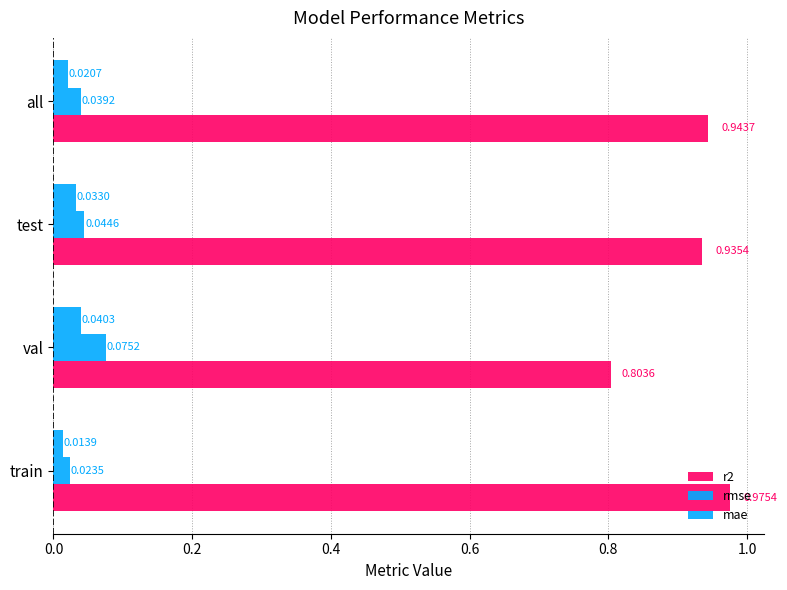

How many distinct data groups are displayed?

3